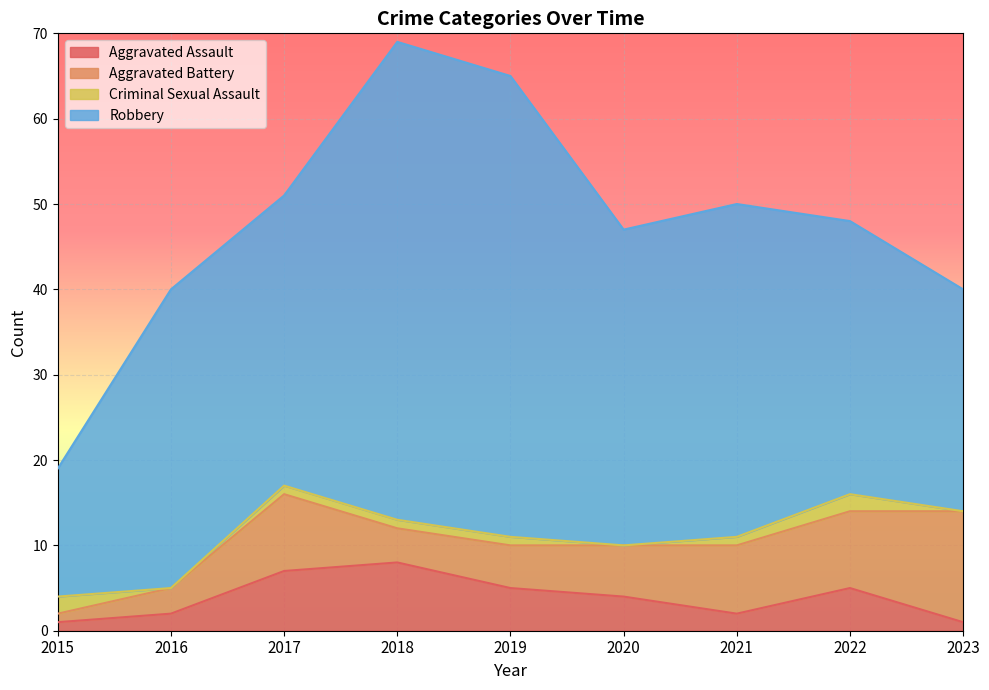

Reading left to right, list all the values displayed in this chart.

Aggravated Assault: 2015=1	2016=2	2017=7	2018=8	2019=5	2020=4	2021=2	2022=5	2023=1
Aggravated Battery: 2015=1	2016=3	2017=9	2018=4	2019=5	2020=6	2021=8	2022=9	2023=13
Criminal Sexual Assault: 2015=2	2016=0	2017=1	2018=1	2019=1	2020=0	2021=1	2022=2	2023=0
Robbery: 2015=15	2016=35	2017=34	2018=56	2019=54	2020=37	2021=39	2022=32	2023=26